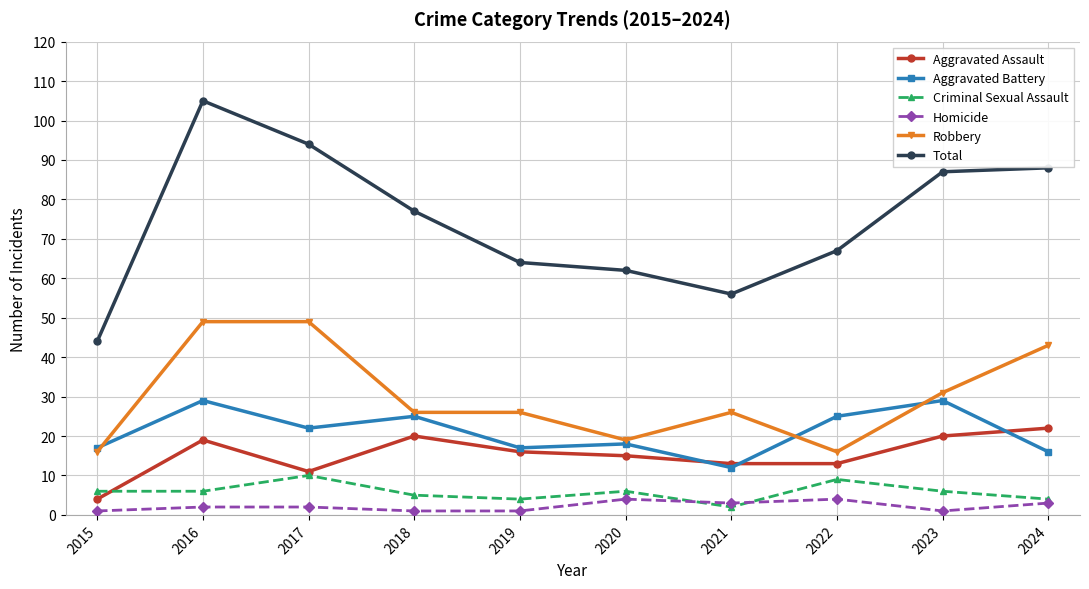

What is the value of the Aggravated Assault point at the 4th from the left?

20